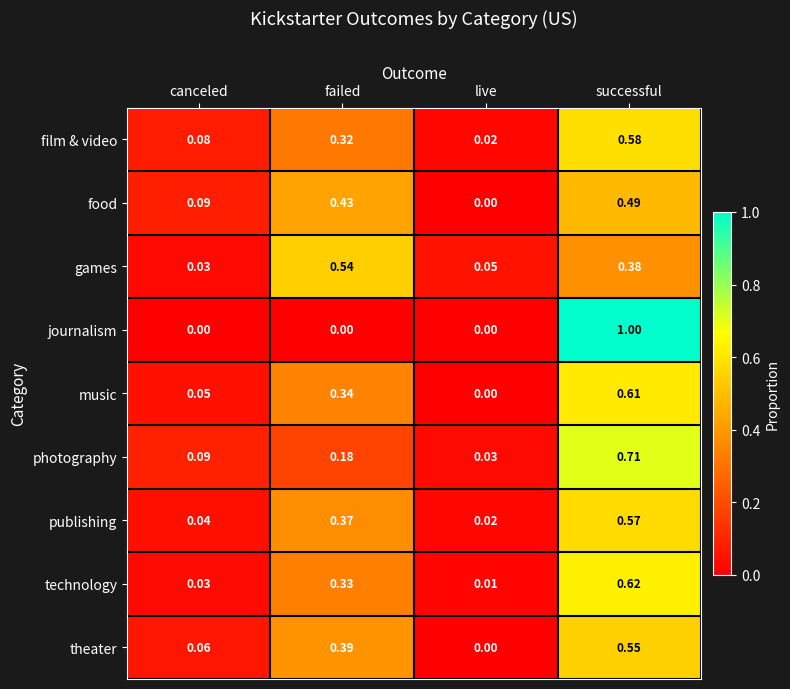

At how many categories does at least one series exceed 0?

4